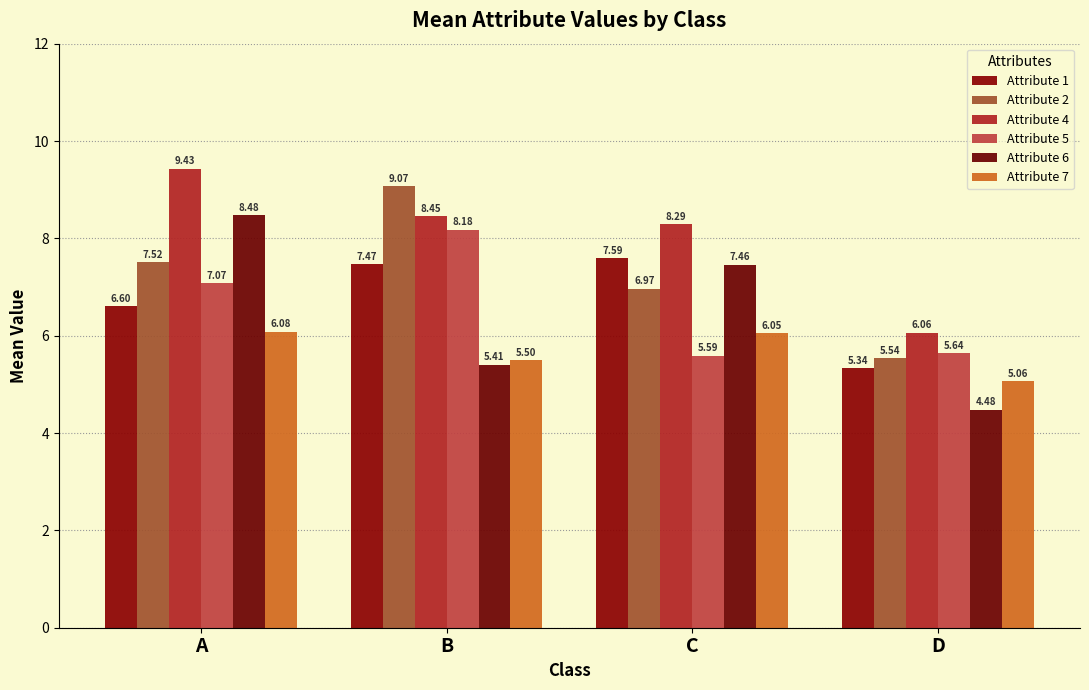

How many series are shown in this chart?

6